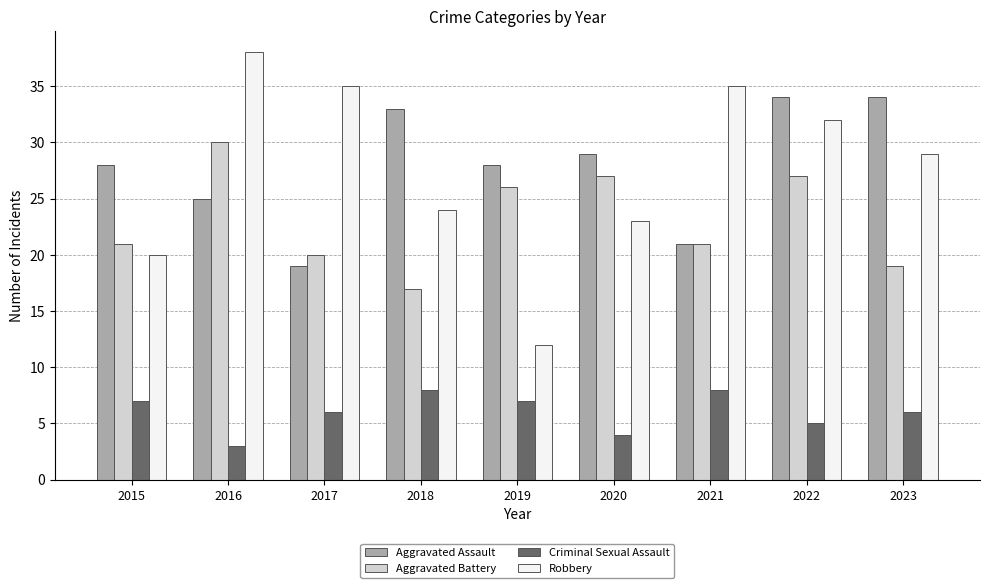

What is the difference between the maximum and minimum values in the Aggravated Battery series?

13